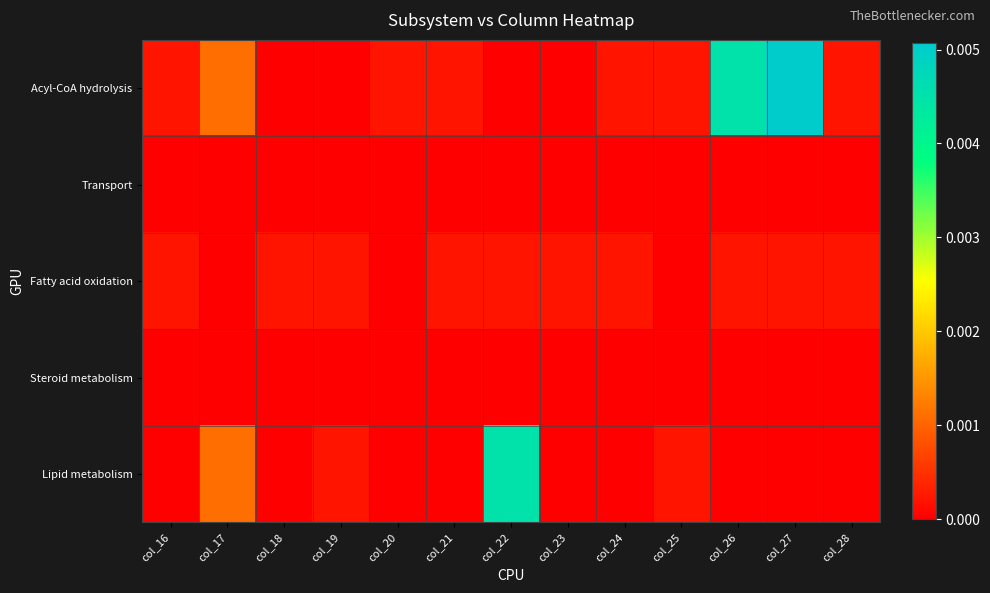

At col_25, list the series in order from largest to smallest.

Acyl-CoA hydrolysis, Lipid metabolism, Transport, Fatty acid oxidation, Steroid metabolism